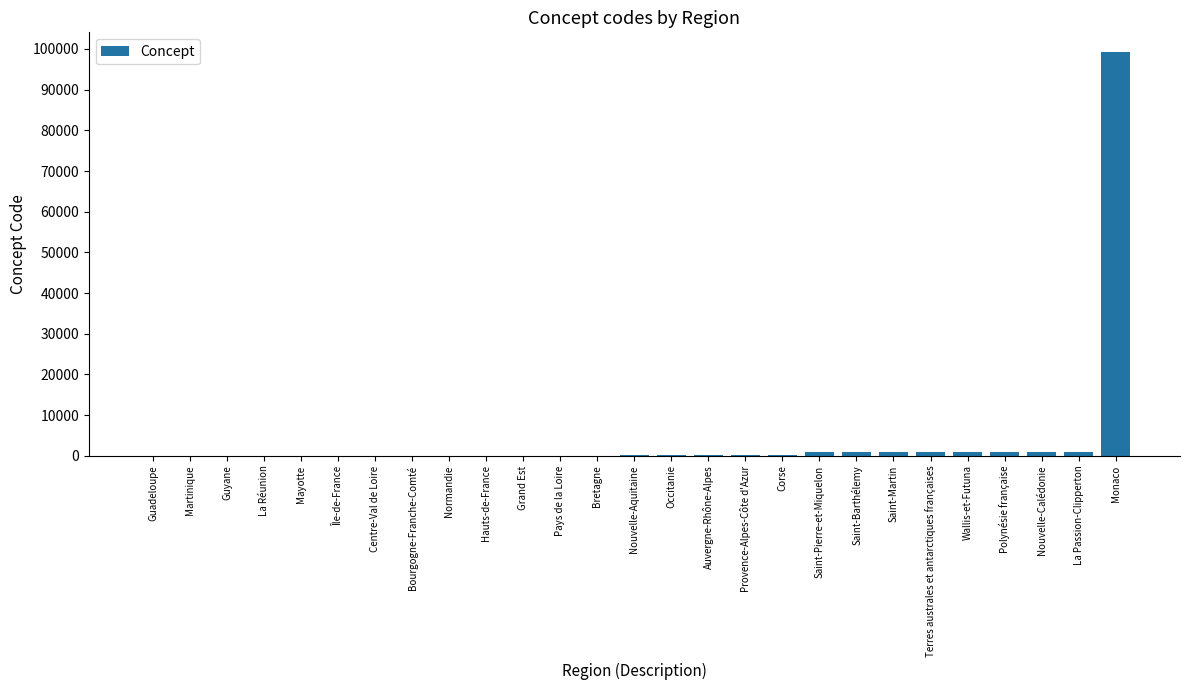

Is it true that the value at Saint-Barthélemy is 977?

True